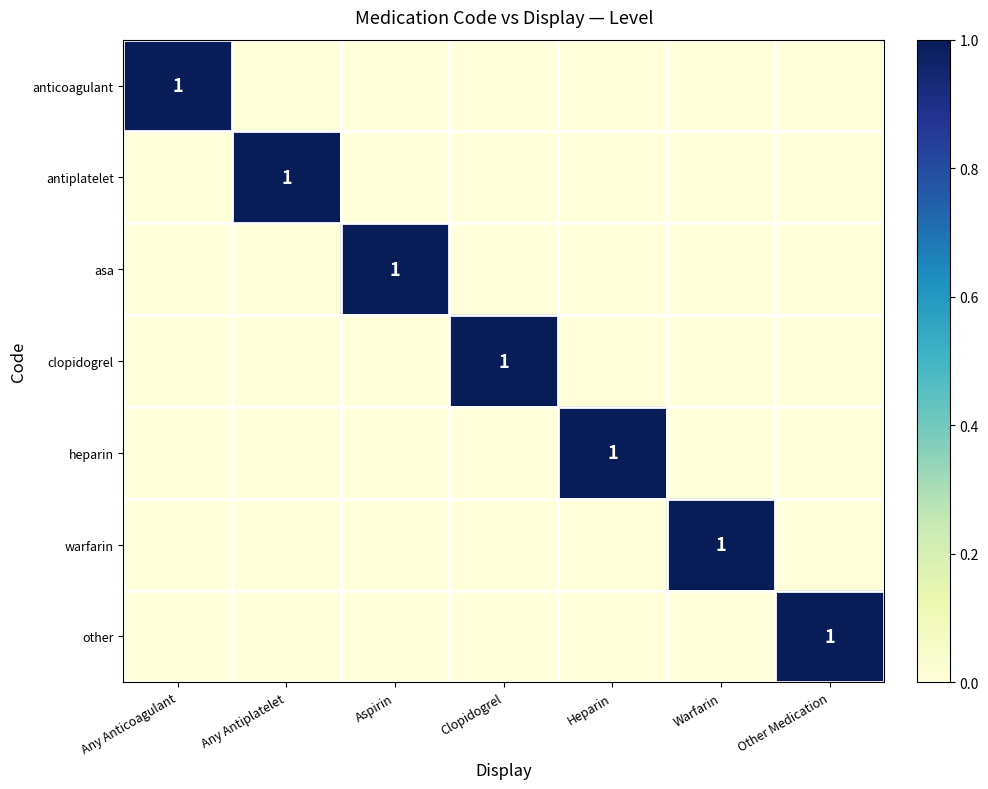

Rank the categories by warfarin value from lowest to highest.

Any Anticoagulant, Any Antiplatelet, Aspirin, Clopidogrel, Heparin, Other Medication, Warfarin